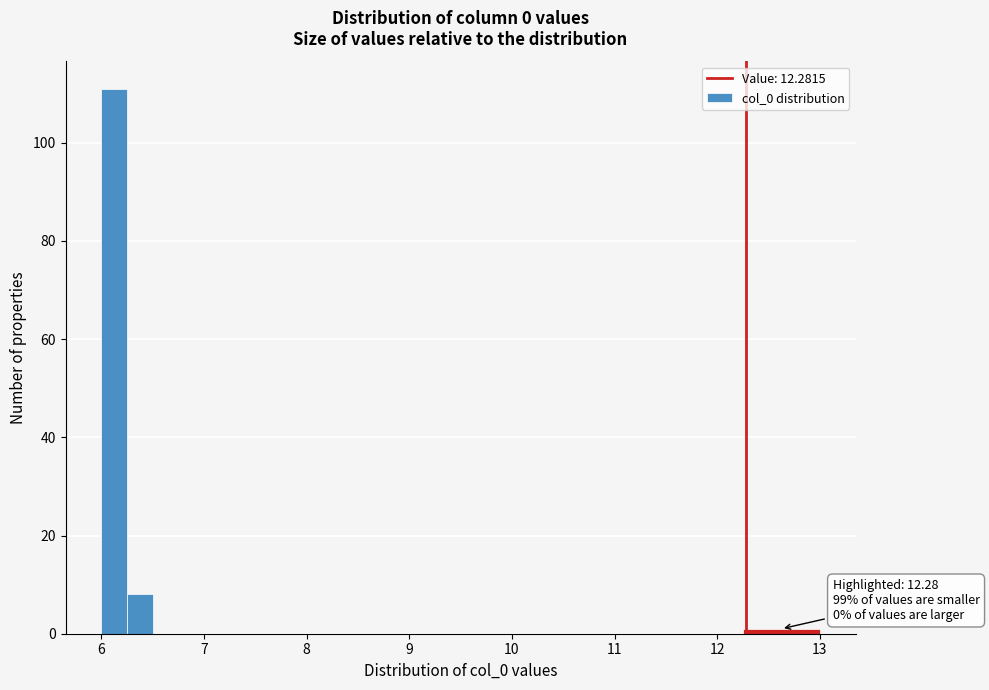

Read against the x-axis, roughly where is the centre of the tallest bar?

6.1